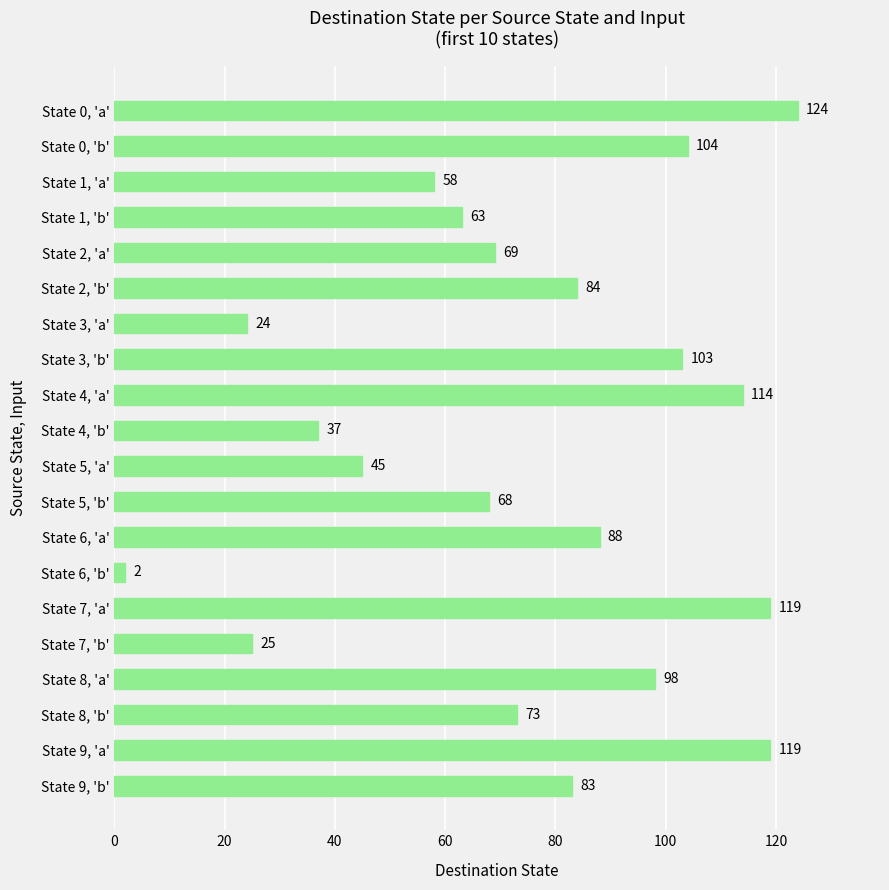

Approximately how many times larger is the value at State 1, 'b' compared to State 7, 'a'?

0.5